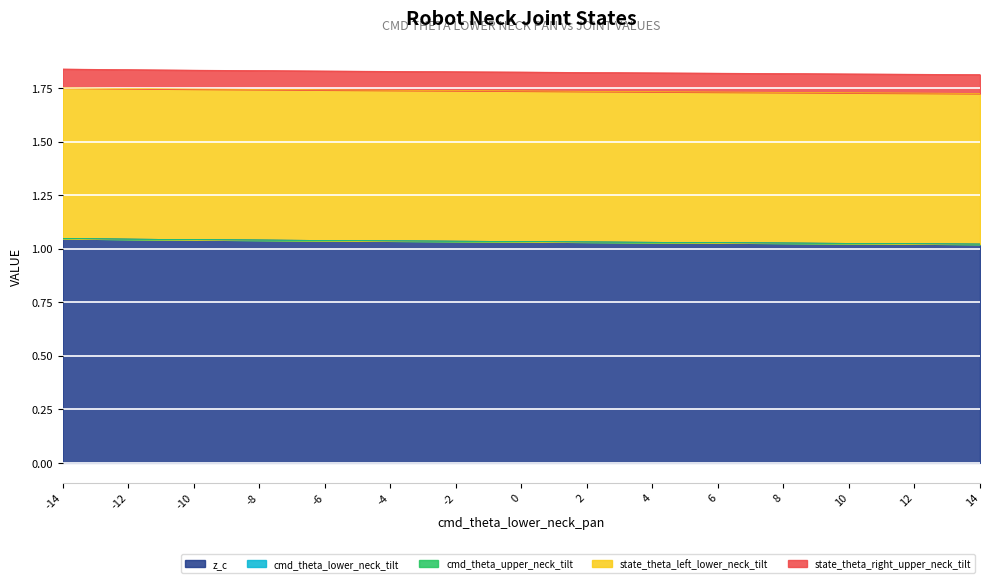

What is the minimum value for state_theta_left_lower_neck_tilt?

0.7